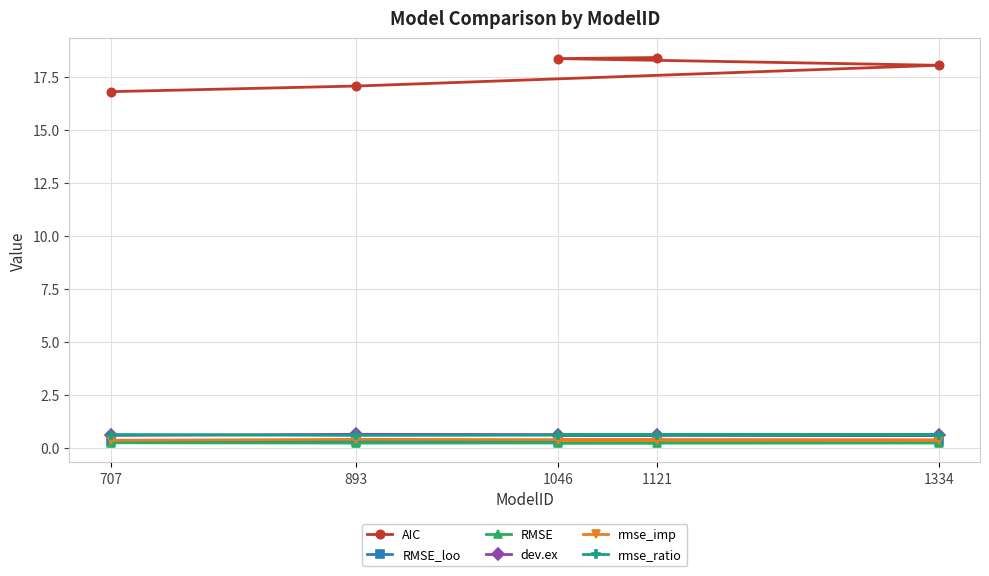

Reading right to left, what are all the values shown in this chart?

AIC: 18.4	18.4	18.1	17.1	16.8
RMSE_loo: 0.4	0.4	0.3	0.3	0.3
RMSE: 0.2	0.2	0.2	0.2	0.2
dev.ex: 0.6	0.6	0.6	0.6	0.6
rmse_imp: 0.4	0.4	0.4	0.4	0.4
rmse_ratio: 0.6	0.6	0.6	0.6	0.6